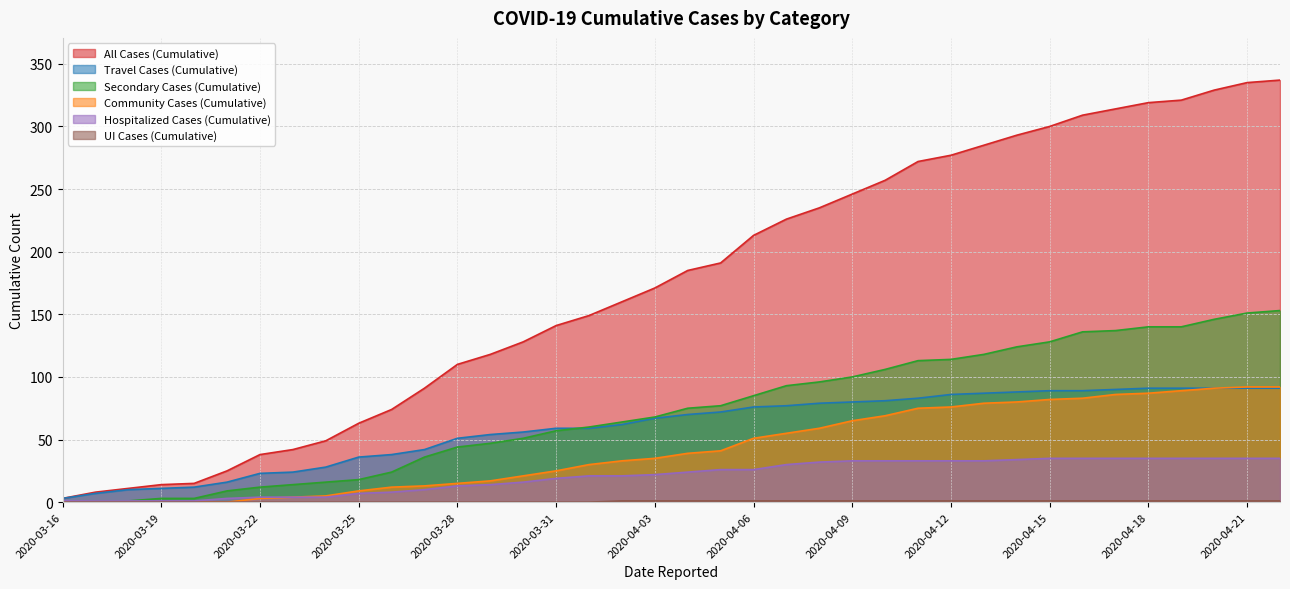

The Travel Cases (Cumulative) series shows 91 at 2020-04-19. True or false?

True